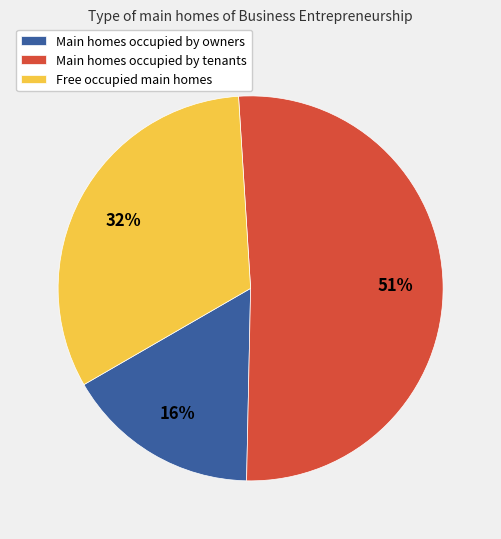

Does any single category account for the majority?

Yes